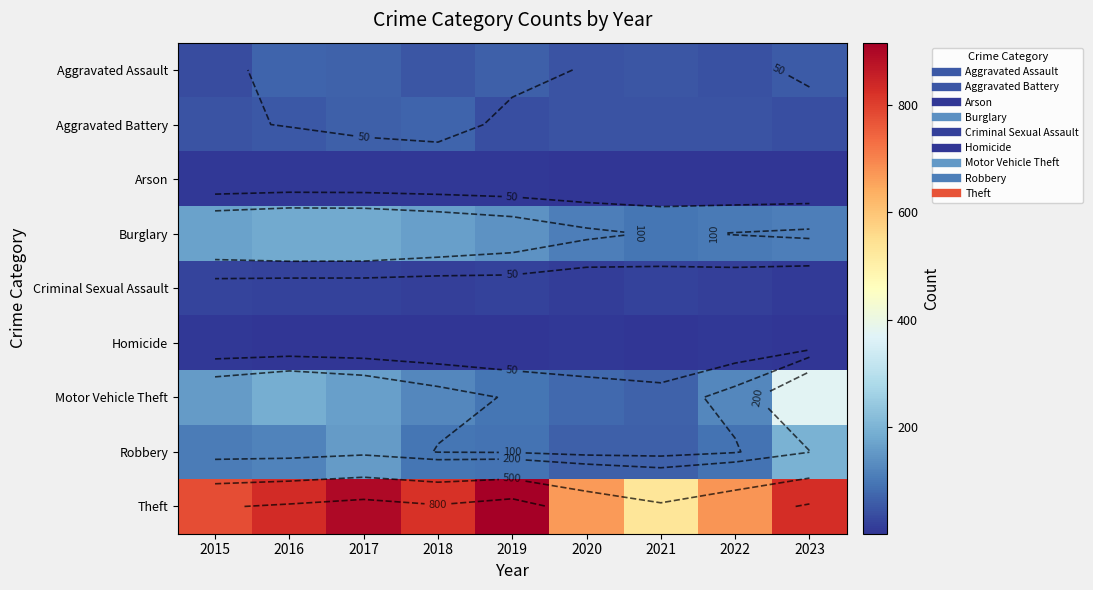

Is it true that Theft equals 767 at 2021?

False